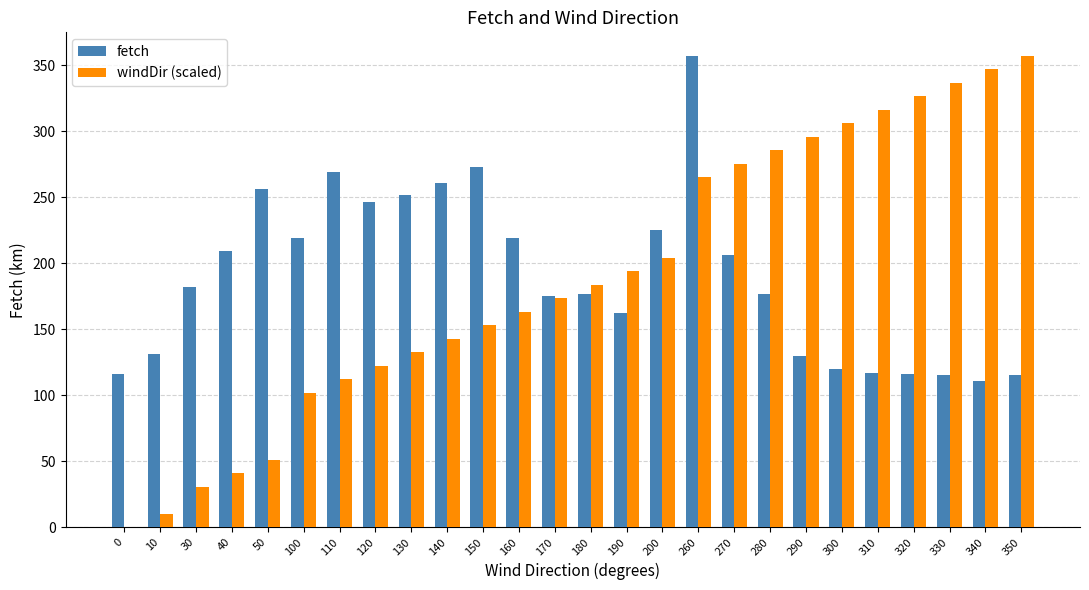

The value of fetch at 190 is 162.0. True or false?

True